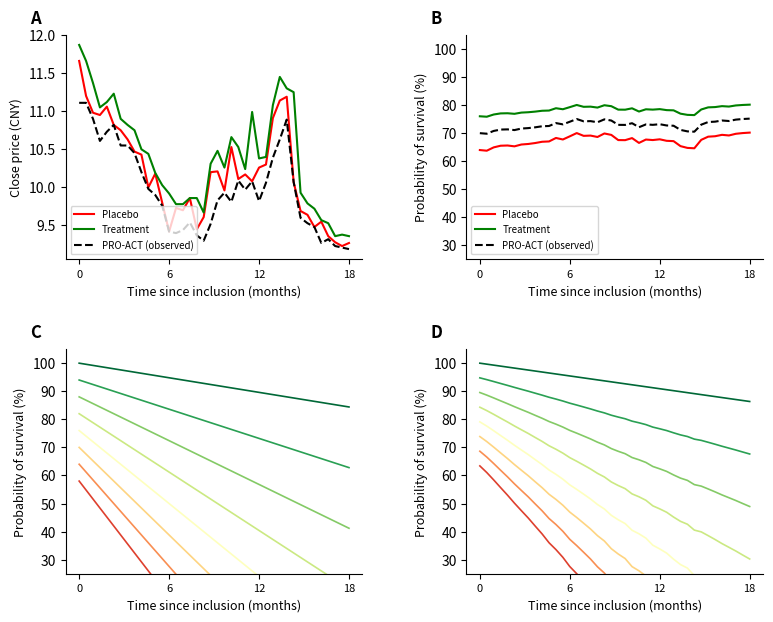

What is the value of the close point at the 21st from the left?

10.2